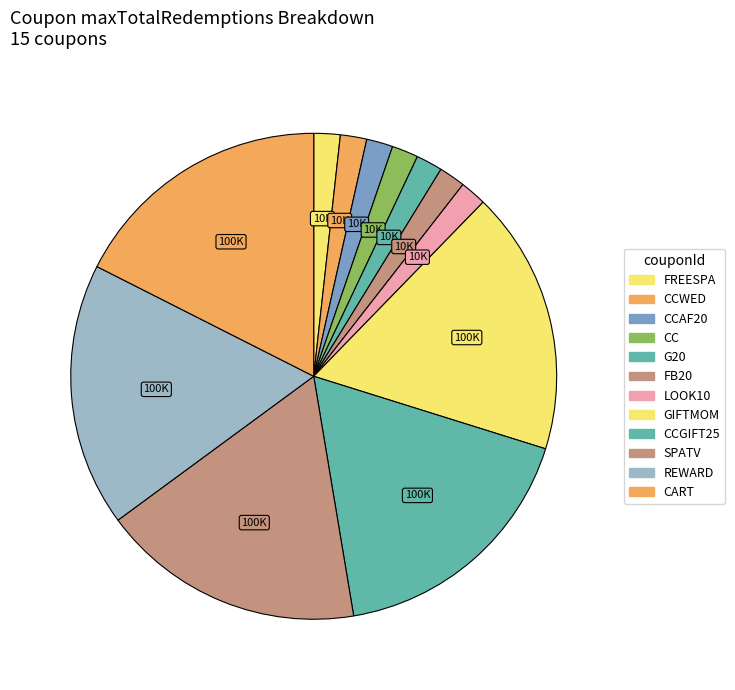

Between REWARD and G20, which is larger?

REWARD